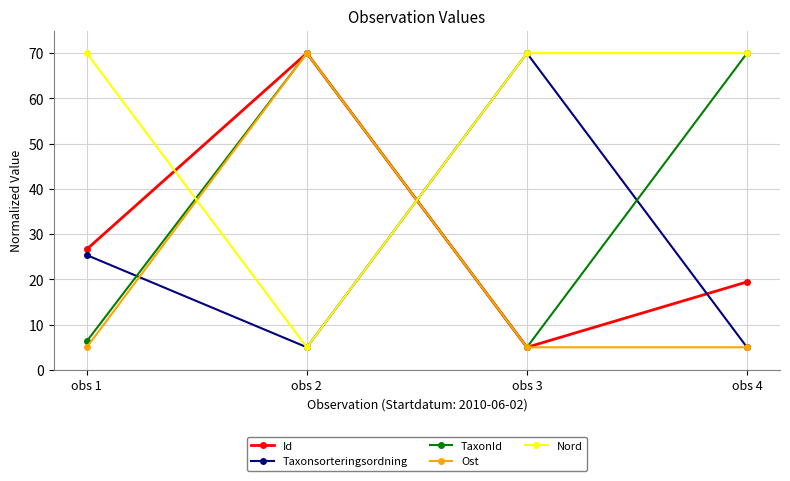

What is the spread (max minus min) of values at obs 1?

65.0